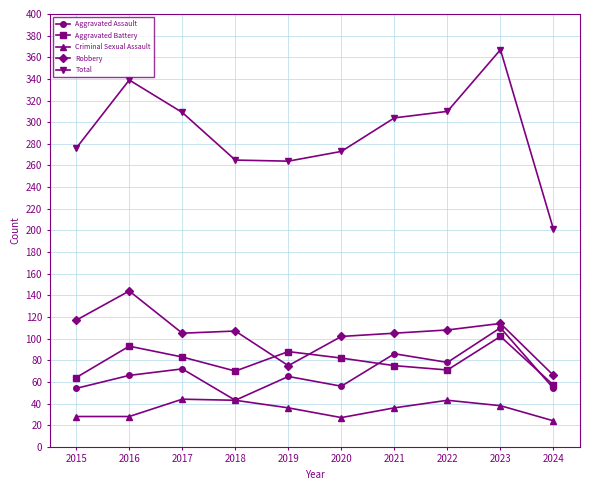

What is the difference between the highest and lowest values at 2020?

246